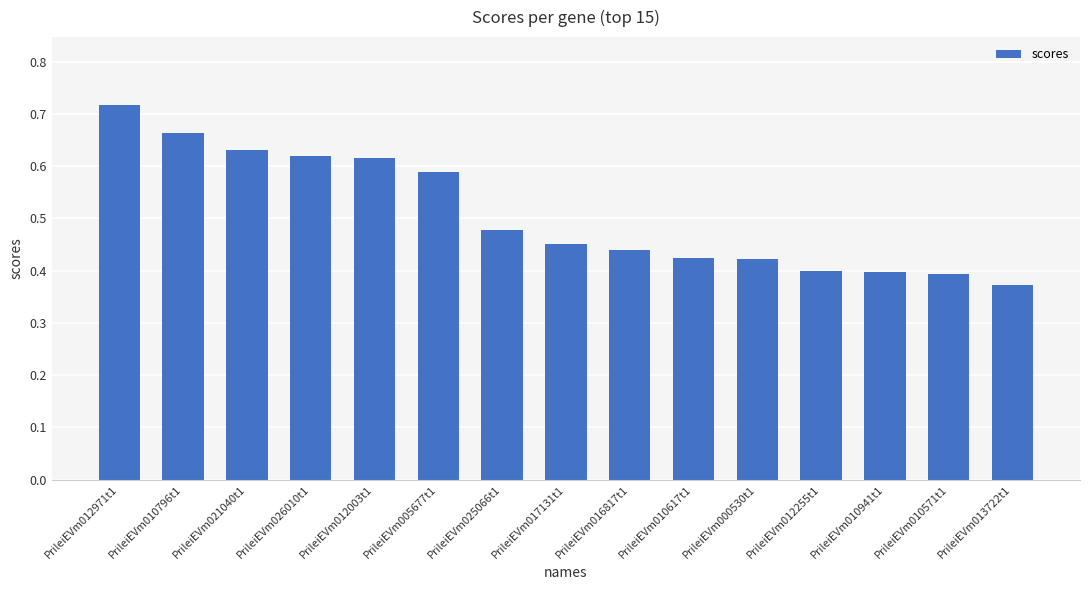

At which label is the value closest to 0?

PrileiEVm013722t1